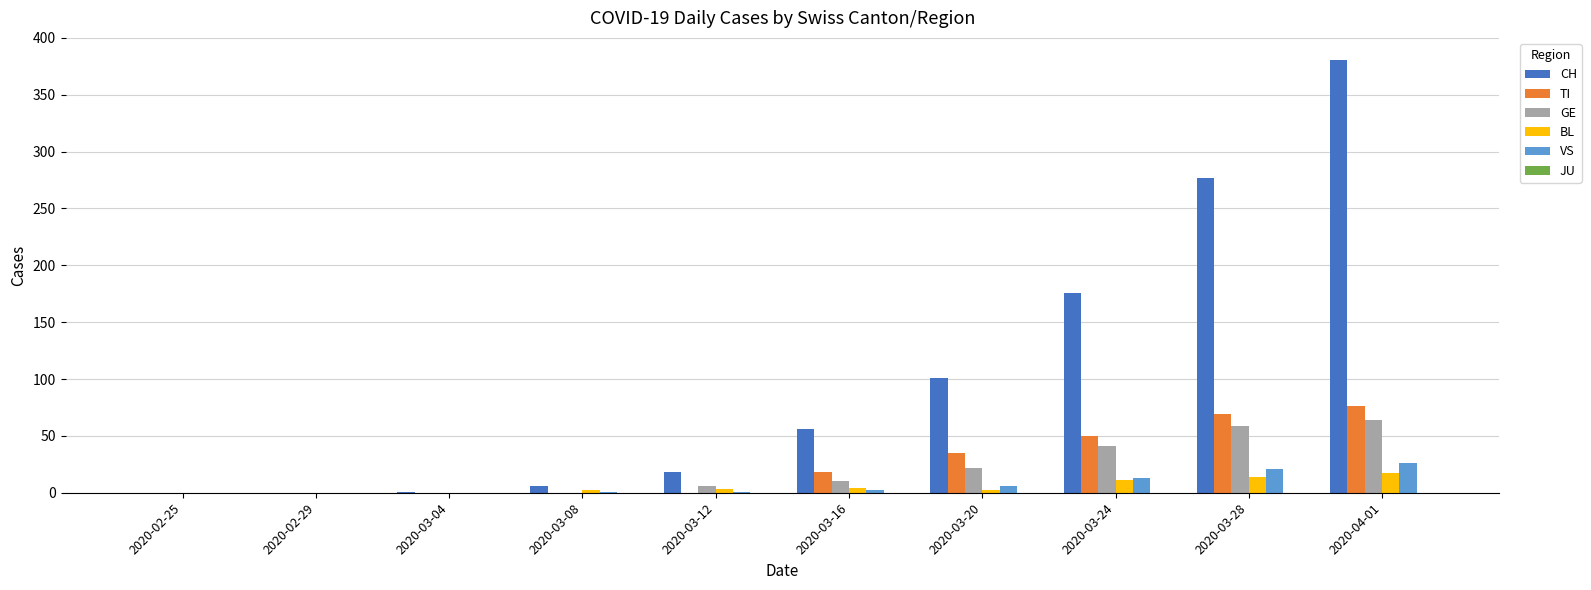

True or false: VS has a value of 21 at 2020-03-28.

True